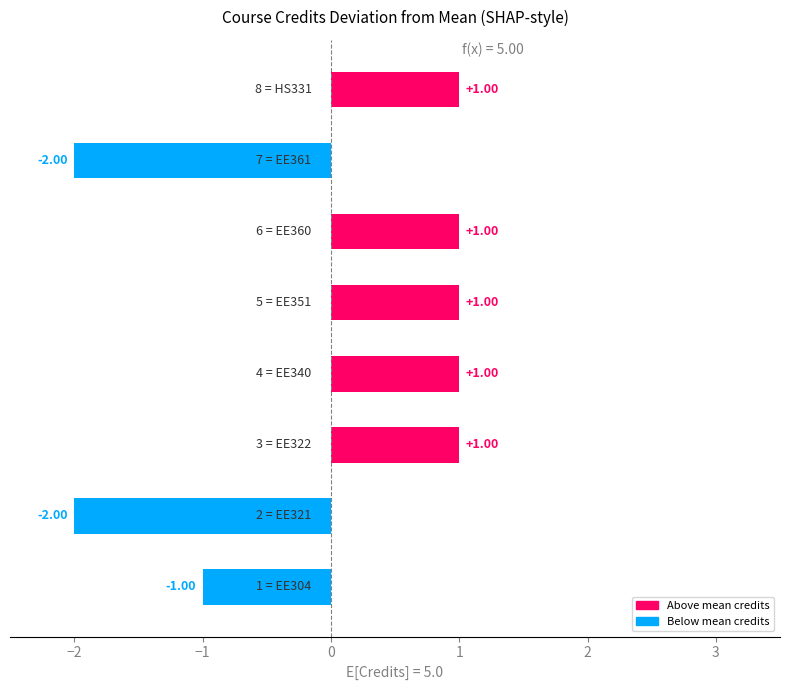

What is the difference between the second highest and minimum values?

3